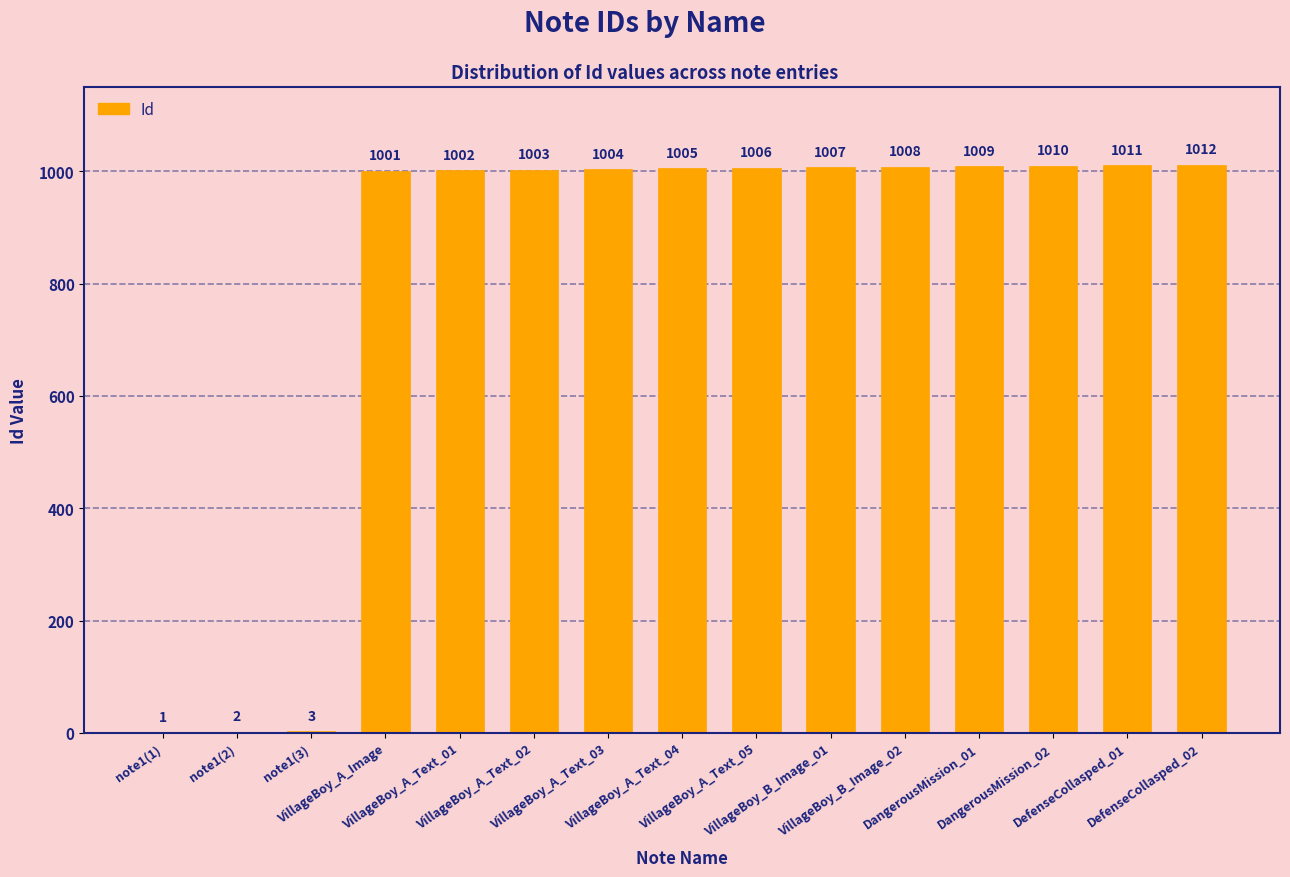

Between note1(2) and VillageBoy_A_Text_05, which is larger?

VillageBoy_A_Text_05